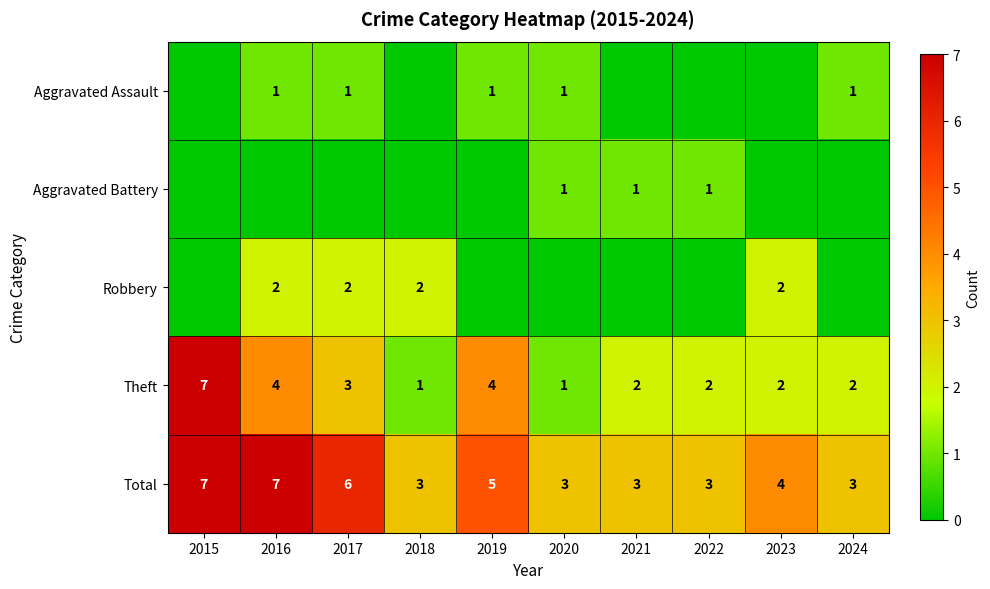

At which label does Total first exceed 4?

2015